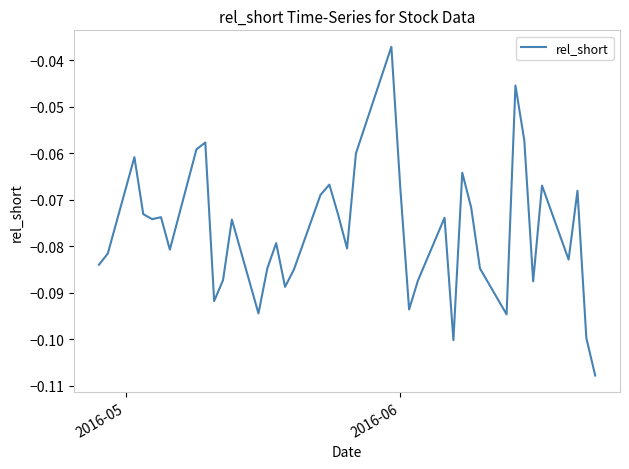

True or false: the data has more than 1 interior local peaks.

True